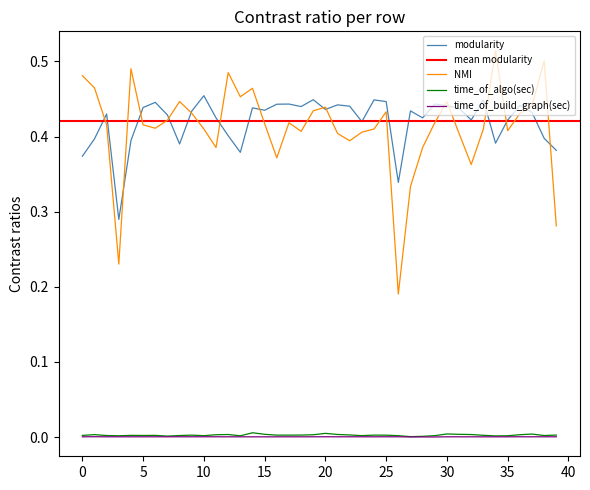

What is the label of the 20th point from the left?

19